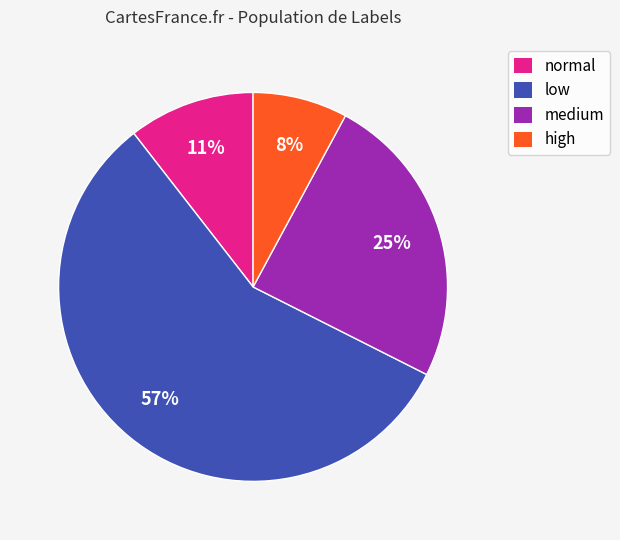

Is there any slice that represents more than half of the pie?

Yes